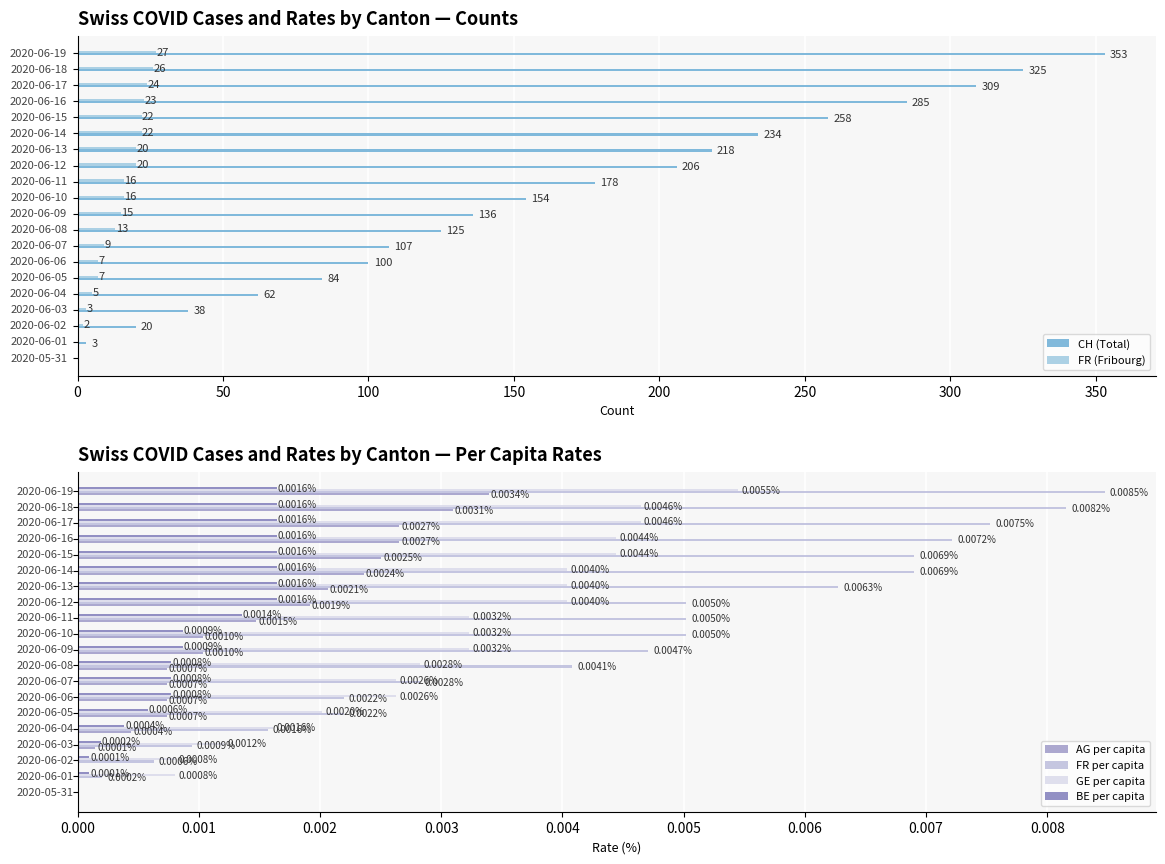

List the series in order of their peak value, highest first.

CH (Total), FR (Fribourg), FR per capita, GE per capita, AG per capita, BE per capita